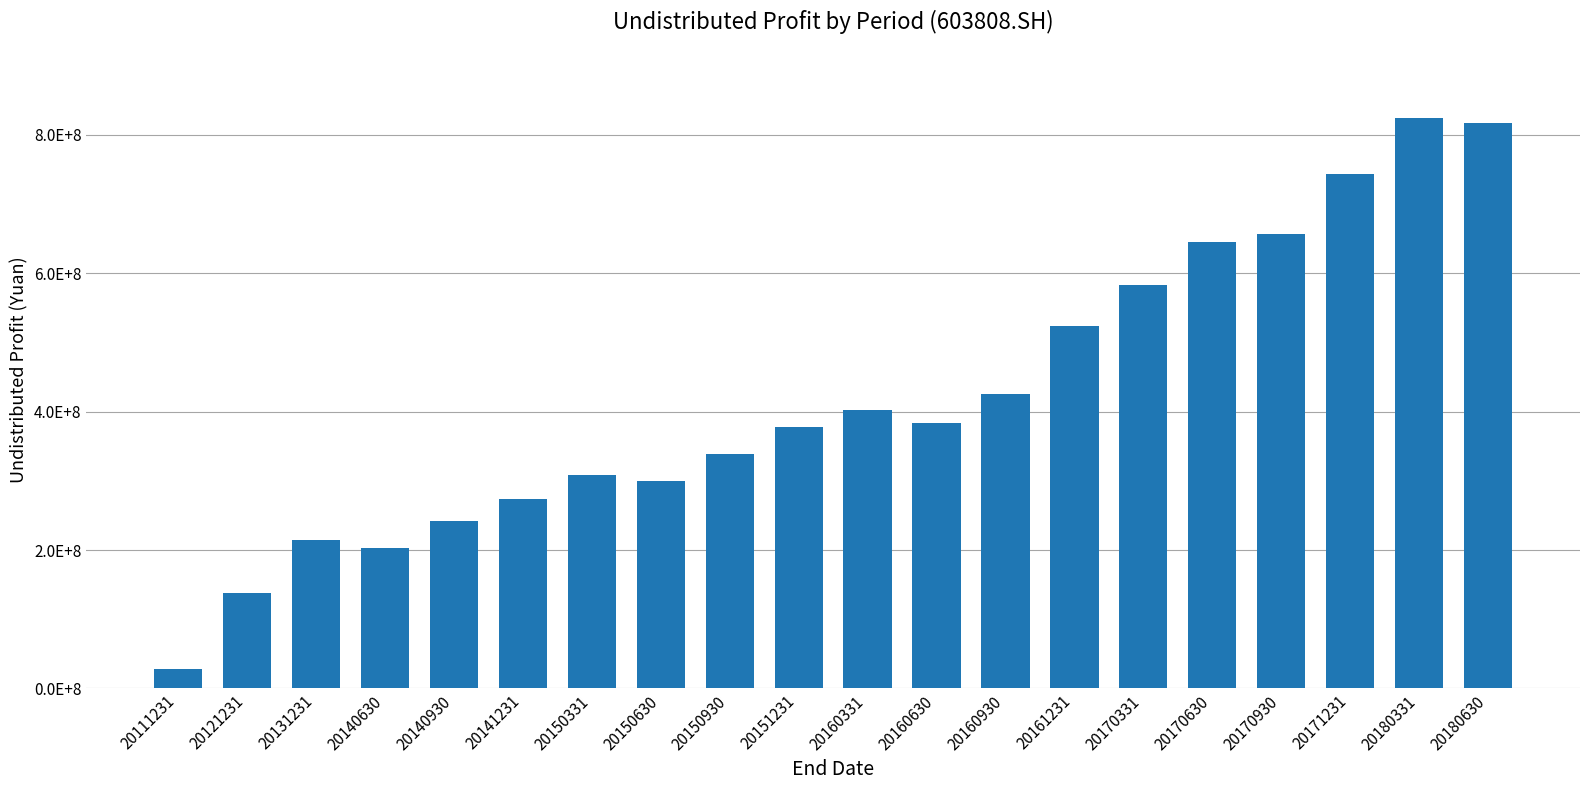

What is the ratio of the value at 20170331 to the value at 20131231?

2.7